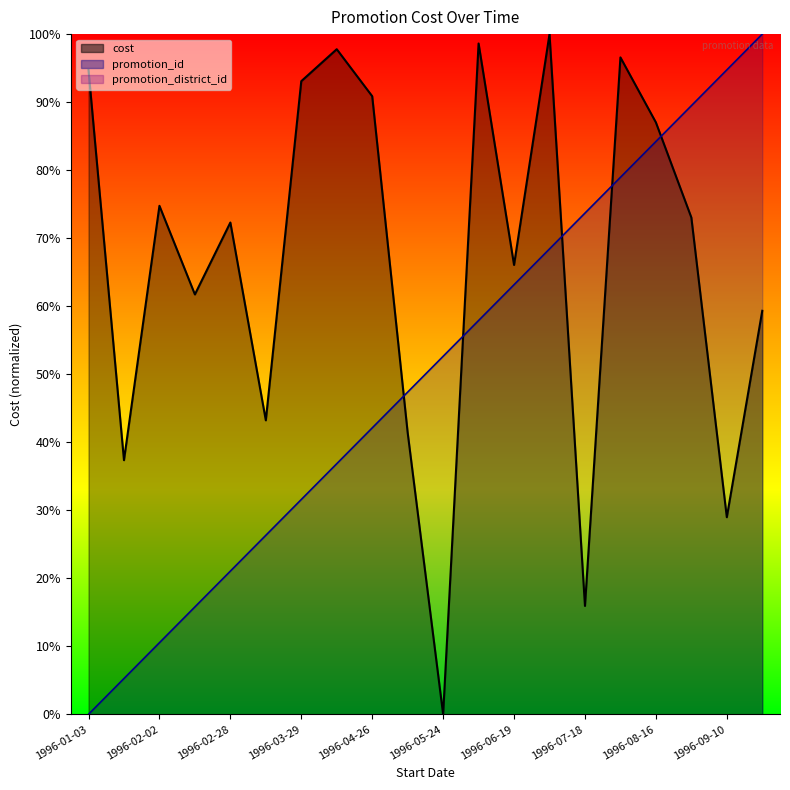

What is the difference between the highest and lowest values at 1996-09-26?

40.7